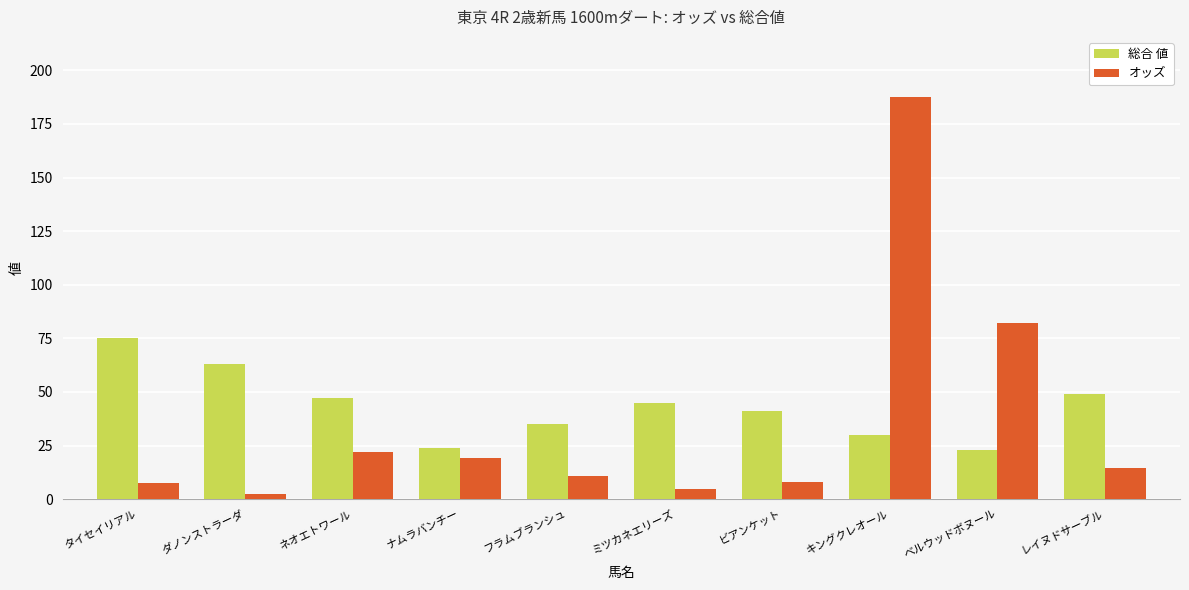

What is the maximum value shown in the chart?

187.5